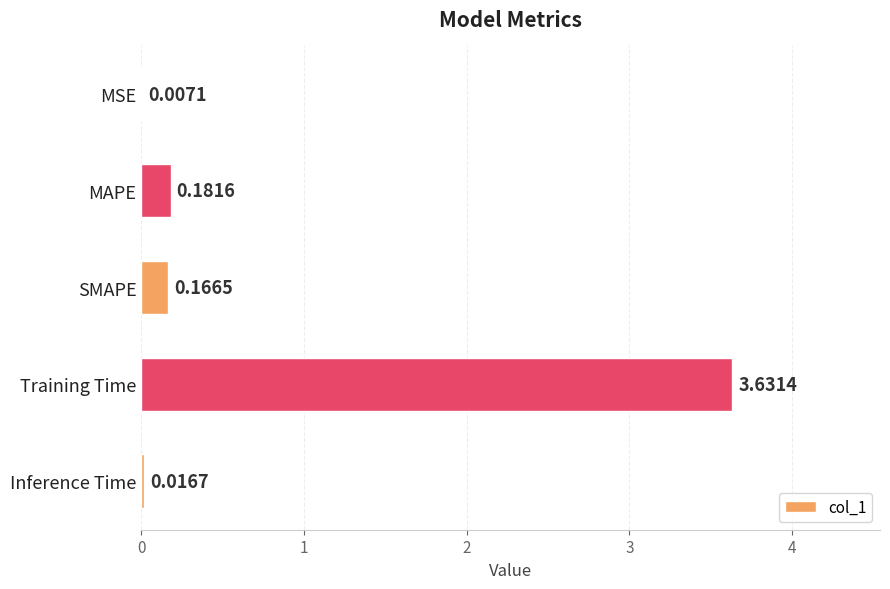

Where is the data nearest to the value 1?

MAPE